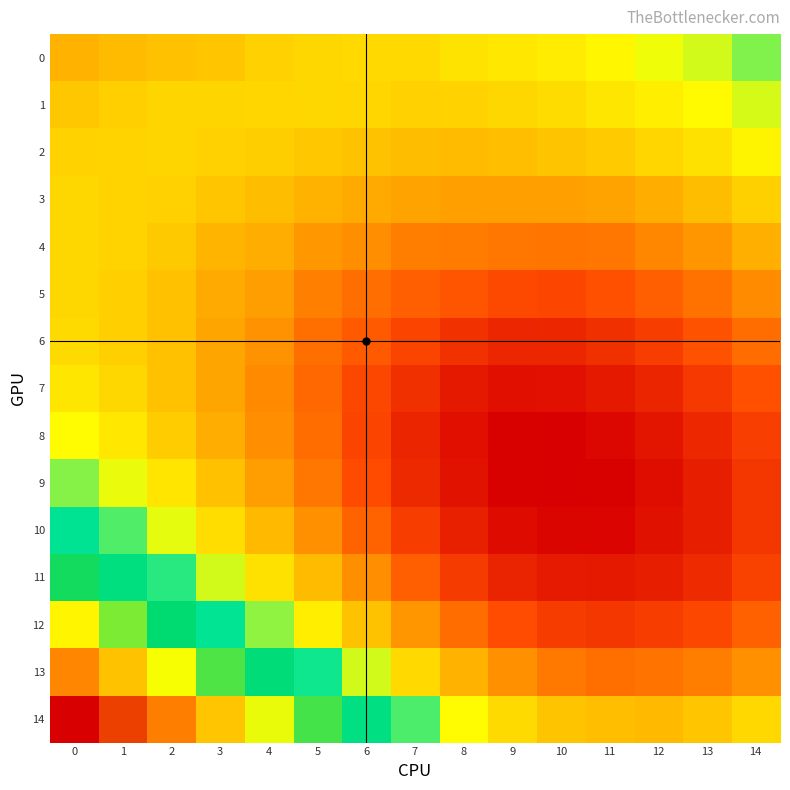

Which series changed the most between 2 and 5?

14